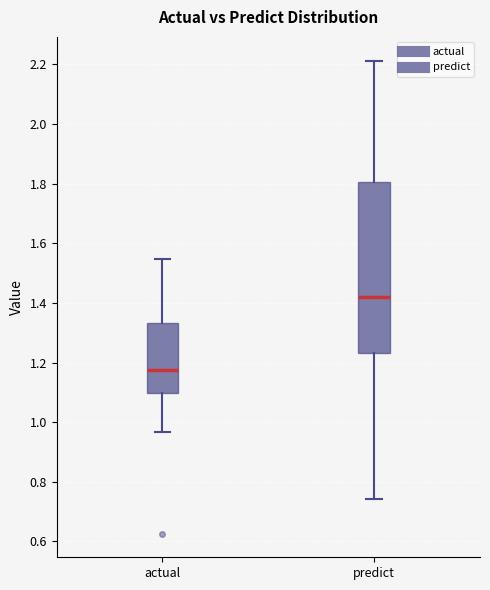

Which box is the tallest, from its lower edge to its upper edge?

predict